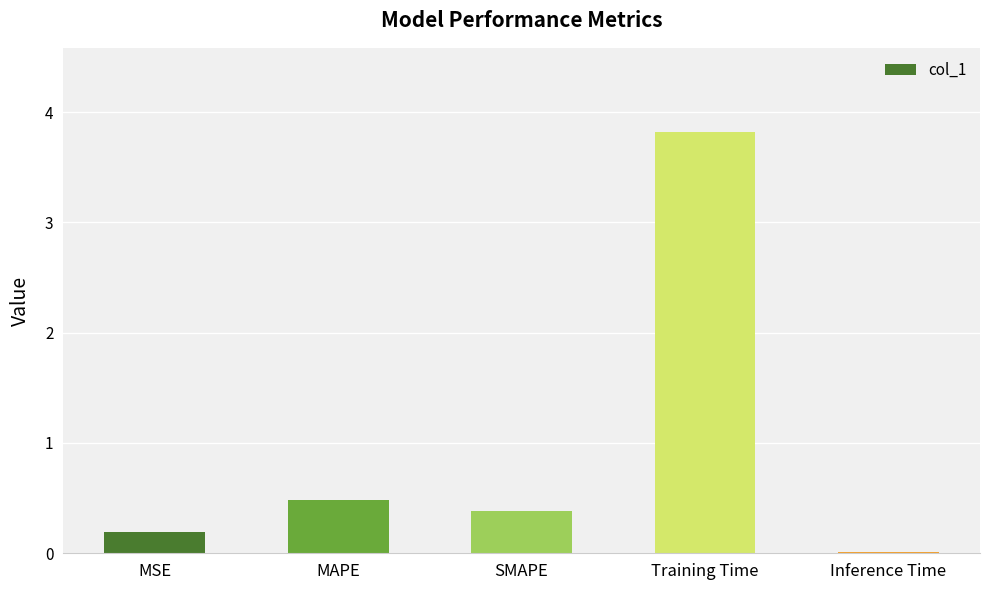

What is the sum of the values at MSE and SMAPE?

0.6